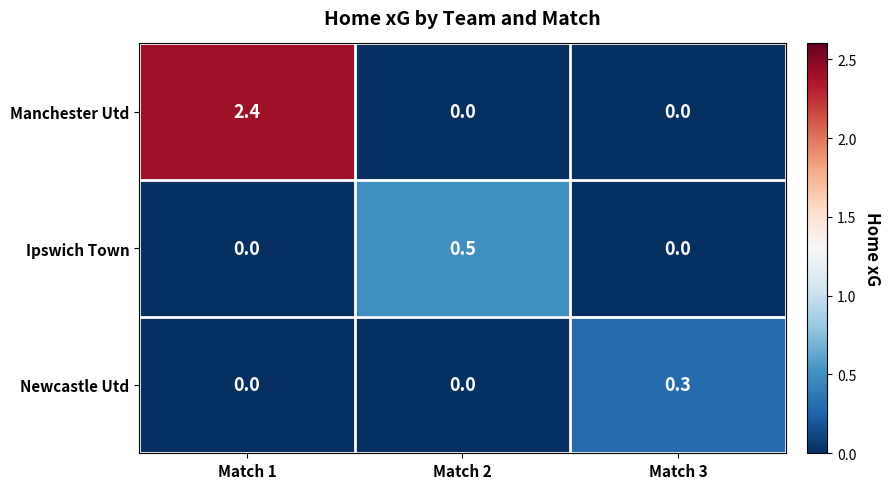

Which series changed the most between Match 1 and Match 3?

Manchester Utd